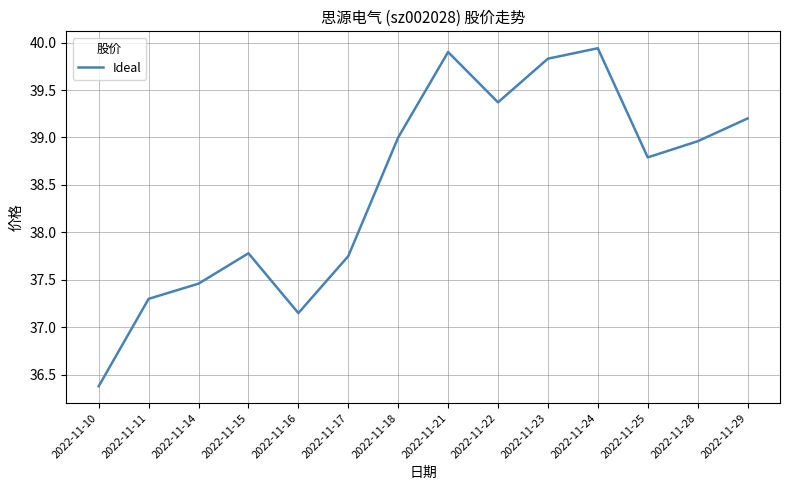

Where does the data first go above 38?

2022-11-18